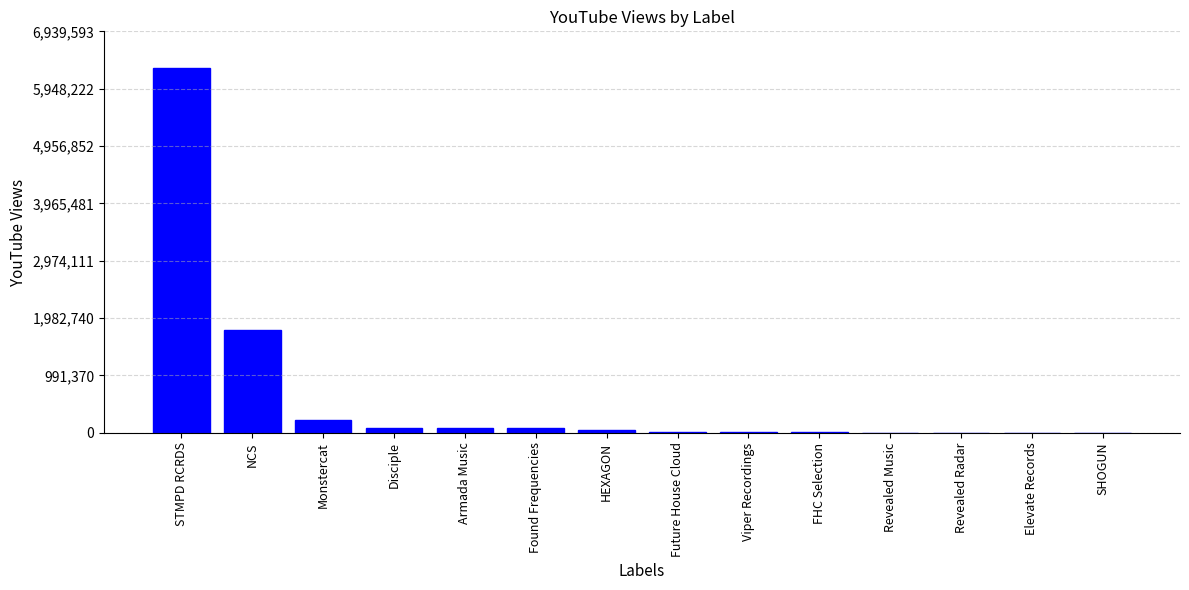

What is the change in value from Found Frequencies to SHOGUN?

-71503